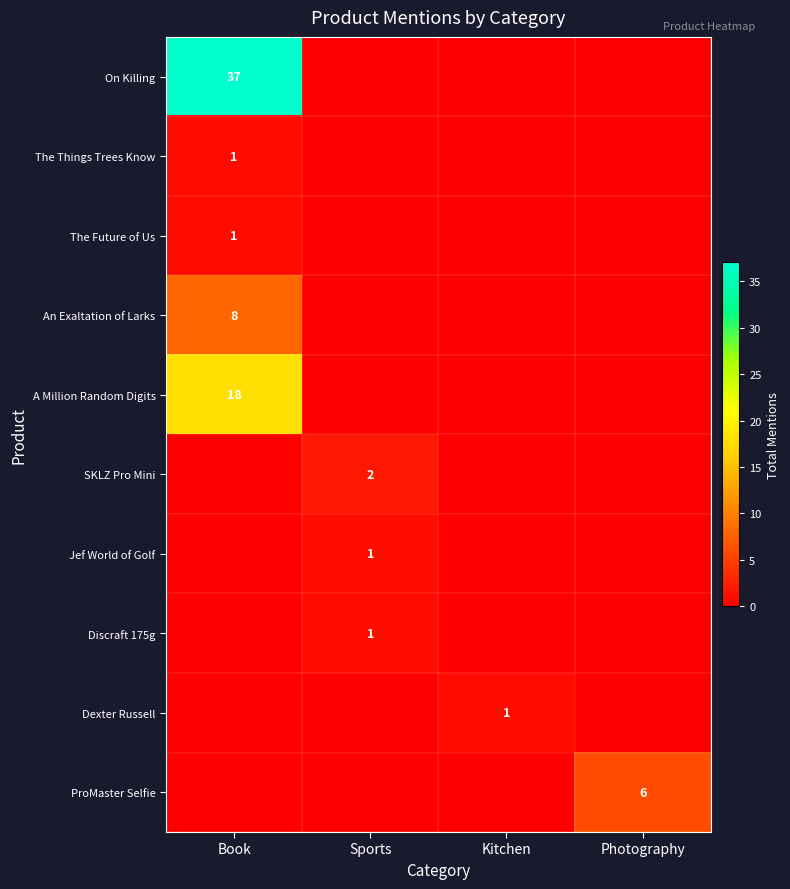

The value of A Million Random Digits at Book is 18. True or false?

True